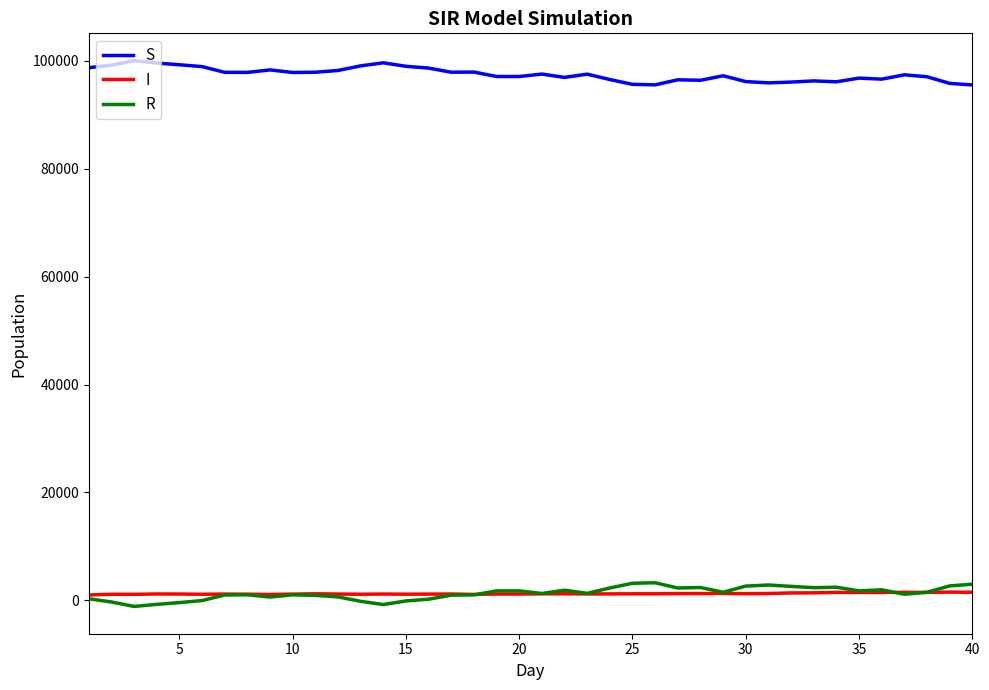

How many lines are shown in the chart?

3